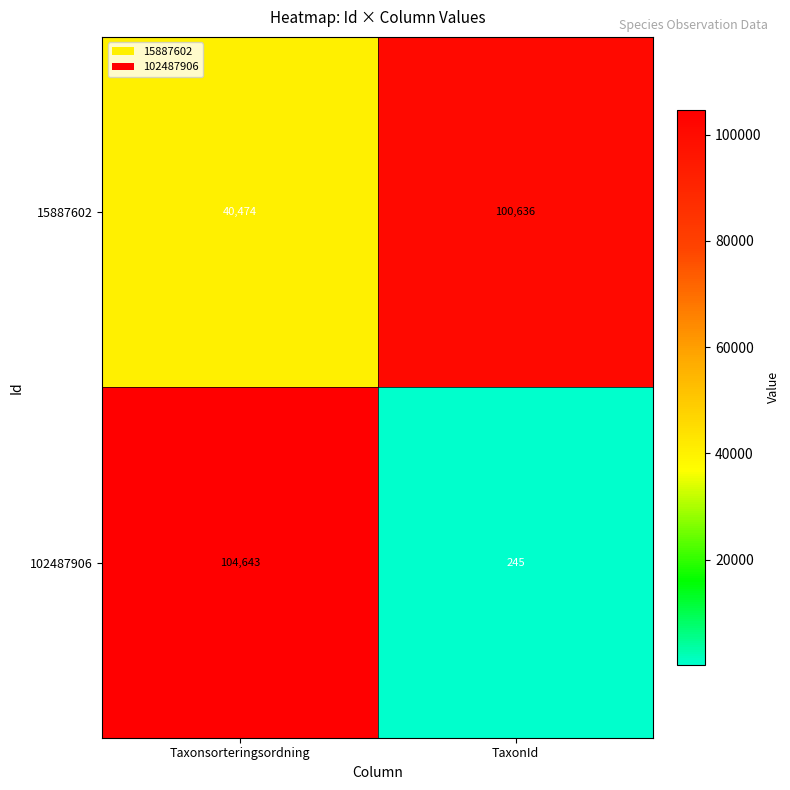

The 15887602 series shows 100636 at TaxonId. True or false?

True